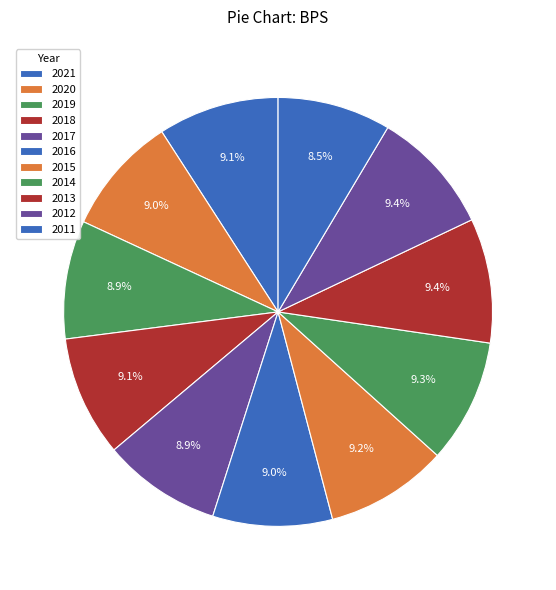

Do 2015 and 2017 together represent more than half of the pie?

No